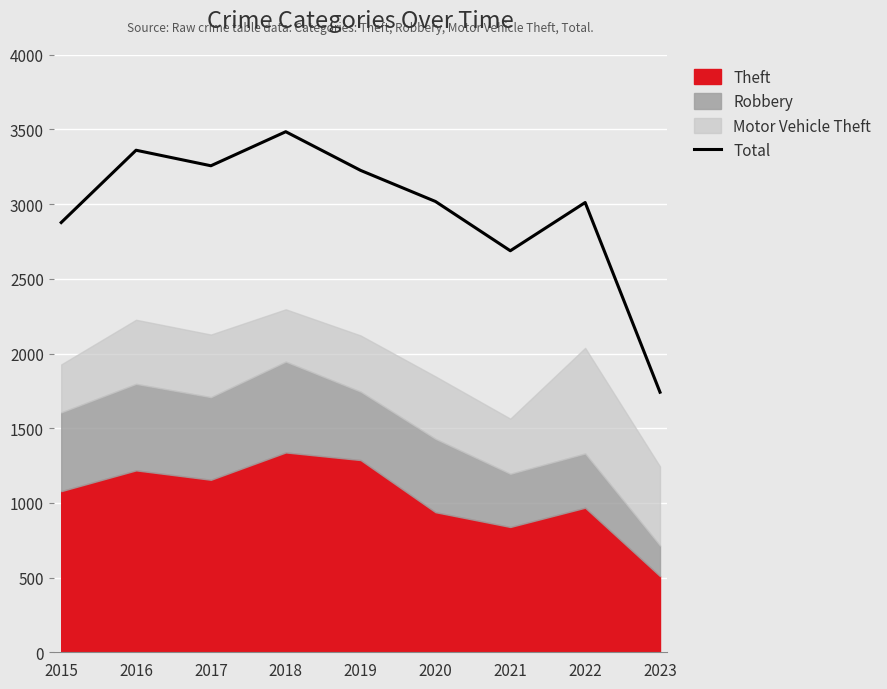

True or false: the data has more than 1 interior local peaks.

True